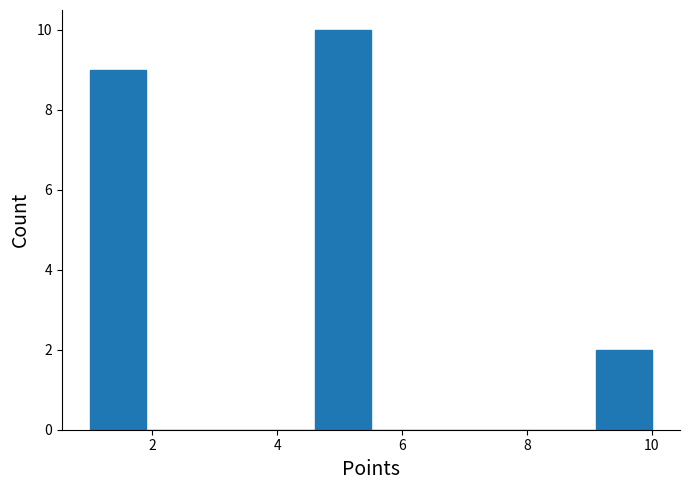

Reading left to right, list every bar in this chart as the range it spans on the x-axis followed by its height. Neither the bar edges nor the heights are printed on the chart, so give them approximately, as read against the axes.

1.0 to 1.9: 9
1.9 to 2.8: 0
2.8 to 3.7: 0
3.7 to 4.6: 0
4.6 to 5.5: 10
5.5 to 6.4: 0
6.4 to 7.3: 0
7.3 to 8.2: 0
8.2 to 9.1: 0
9.1 to 10.0: 2